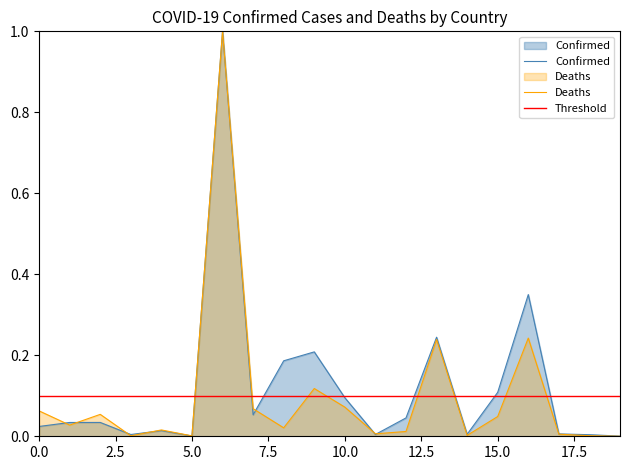

Which series has the widest spread of values?

Deaths